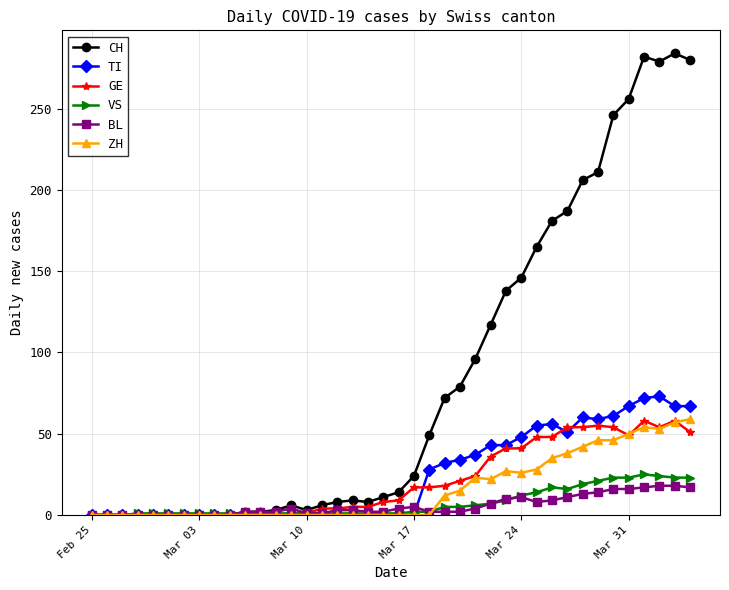

What is the maximum value shown in the chart?

284